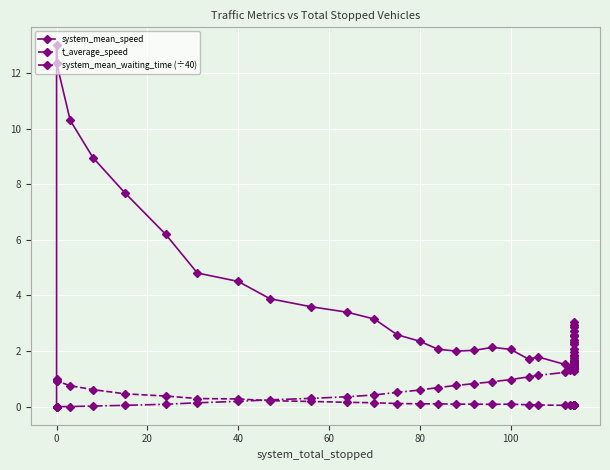

How many interior local valleys does the t_average_speed series have?

9